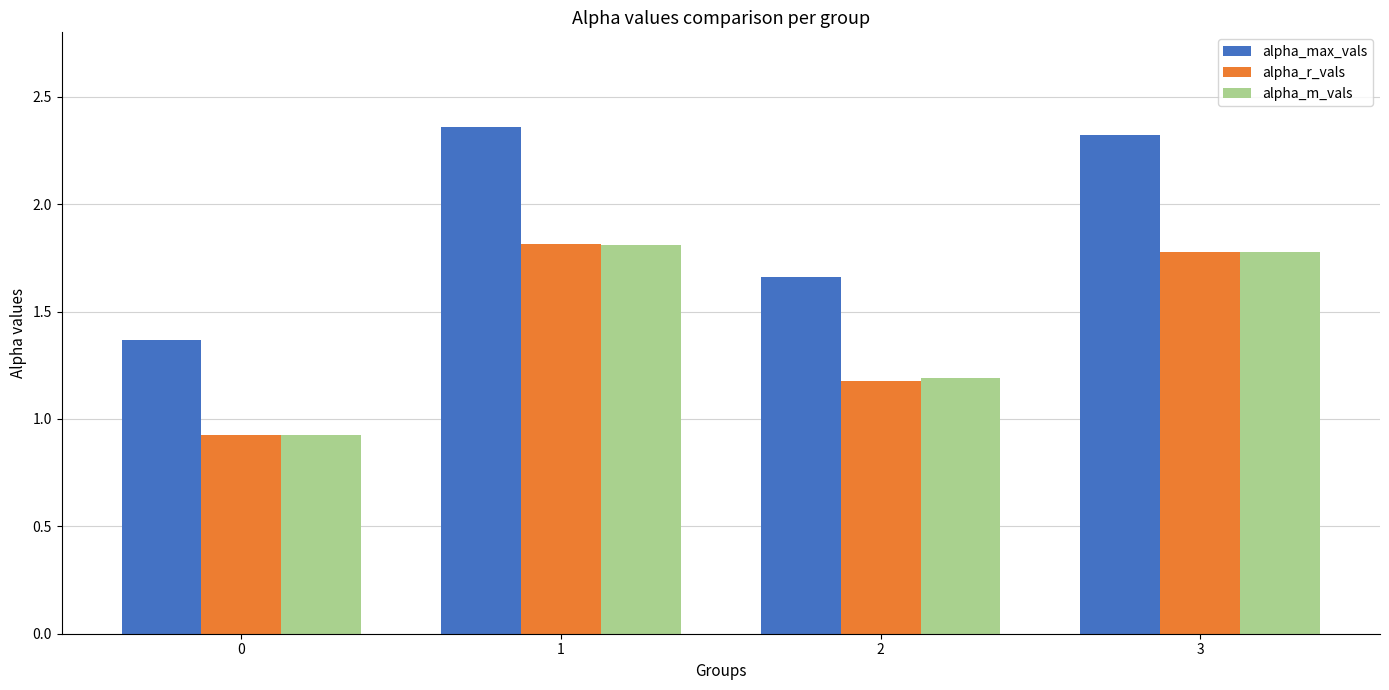

At how many categories does at least one series exceed 1?

4